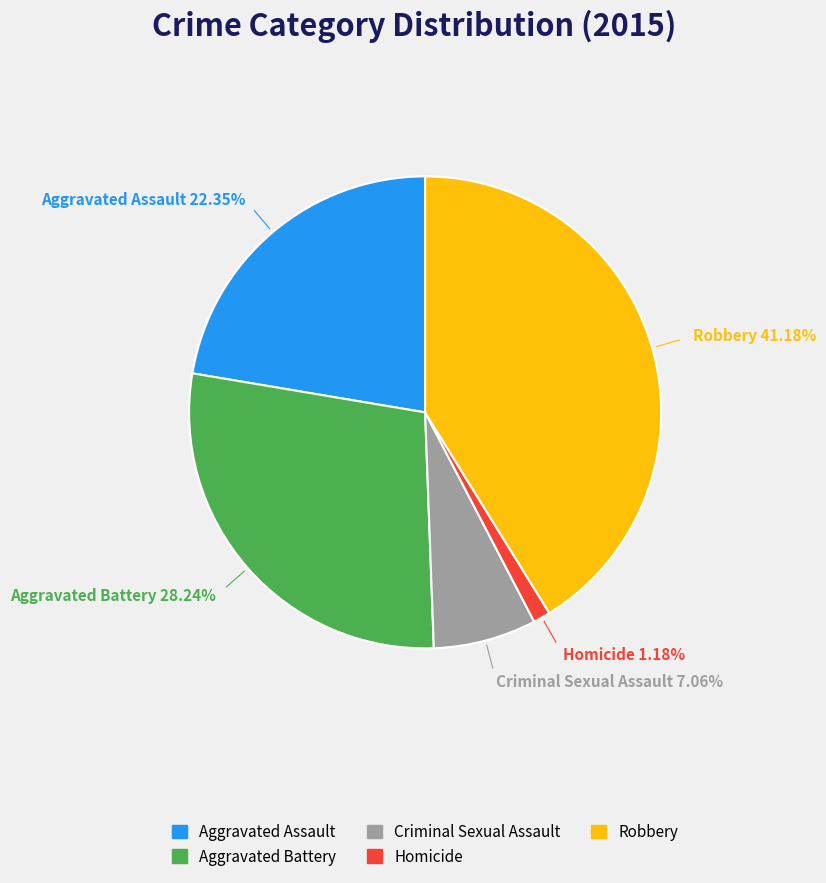

What is the smallest slice in the pie chart?

Homicide